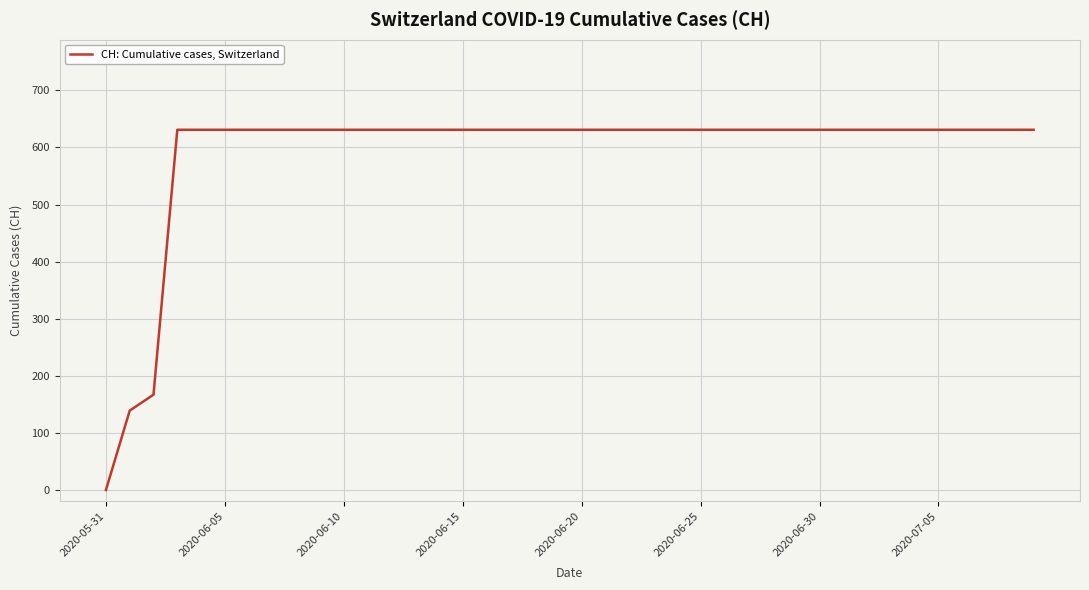

What is the difference between the maximum and minimum values?

631